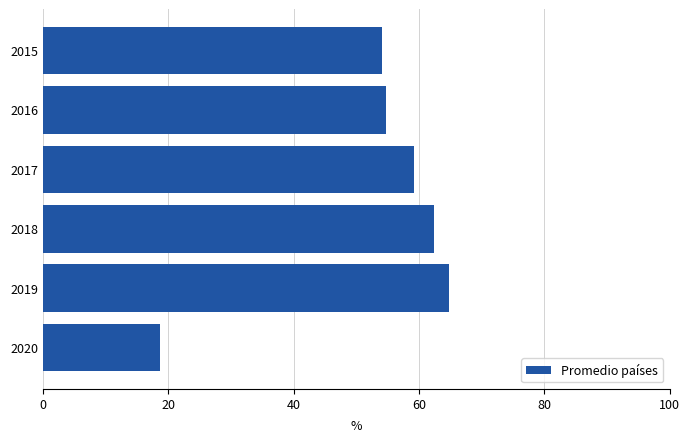

Reading top to bottom, list all the values displayed in this chart.

2015=54.2	2016=54.8	2017=59.2	2018=62.4	2019=64.9	2020=18.6